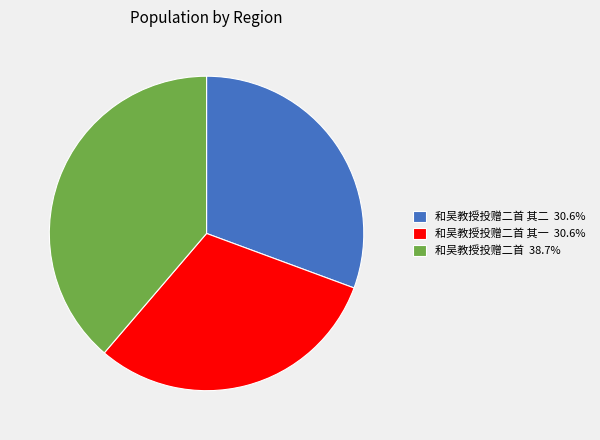

What is the ratio of the value at 和吴教授投赠二首 其二 30.6% to the value at 和吴教授投赠二首 其一 30.6%?

1.0